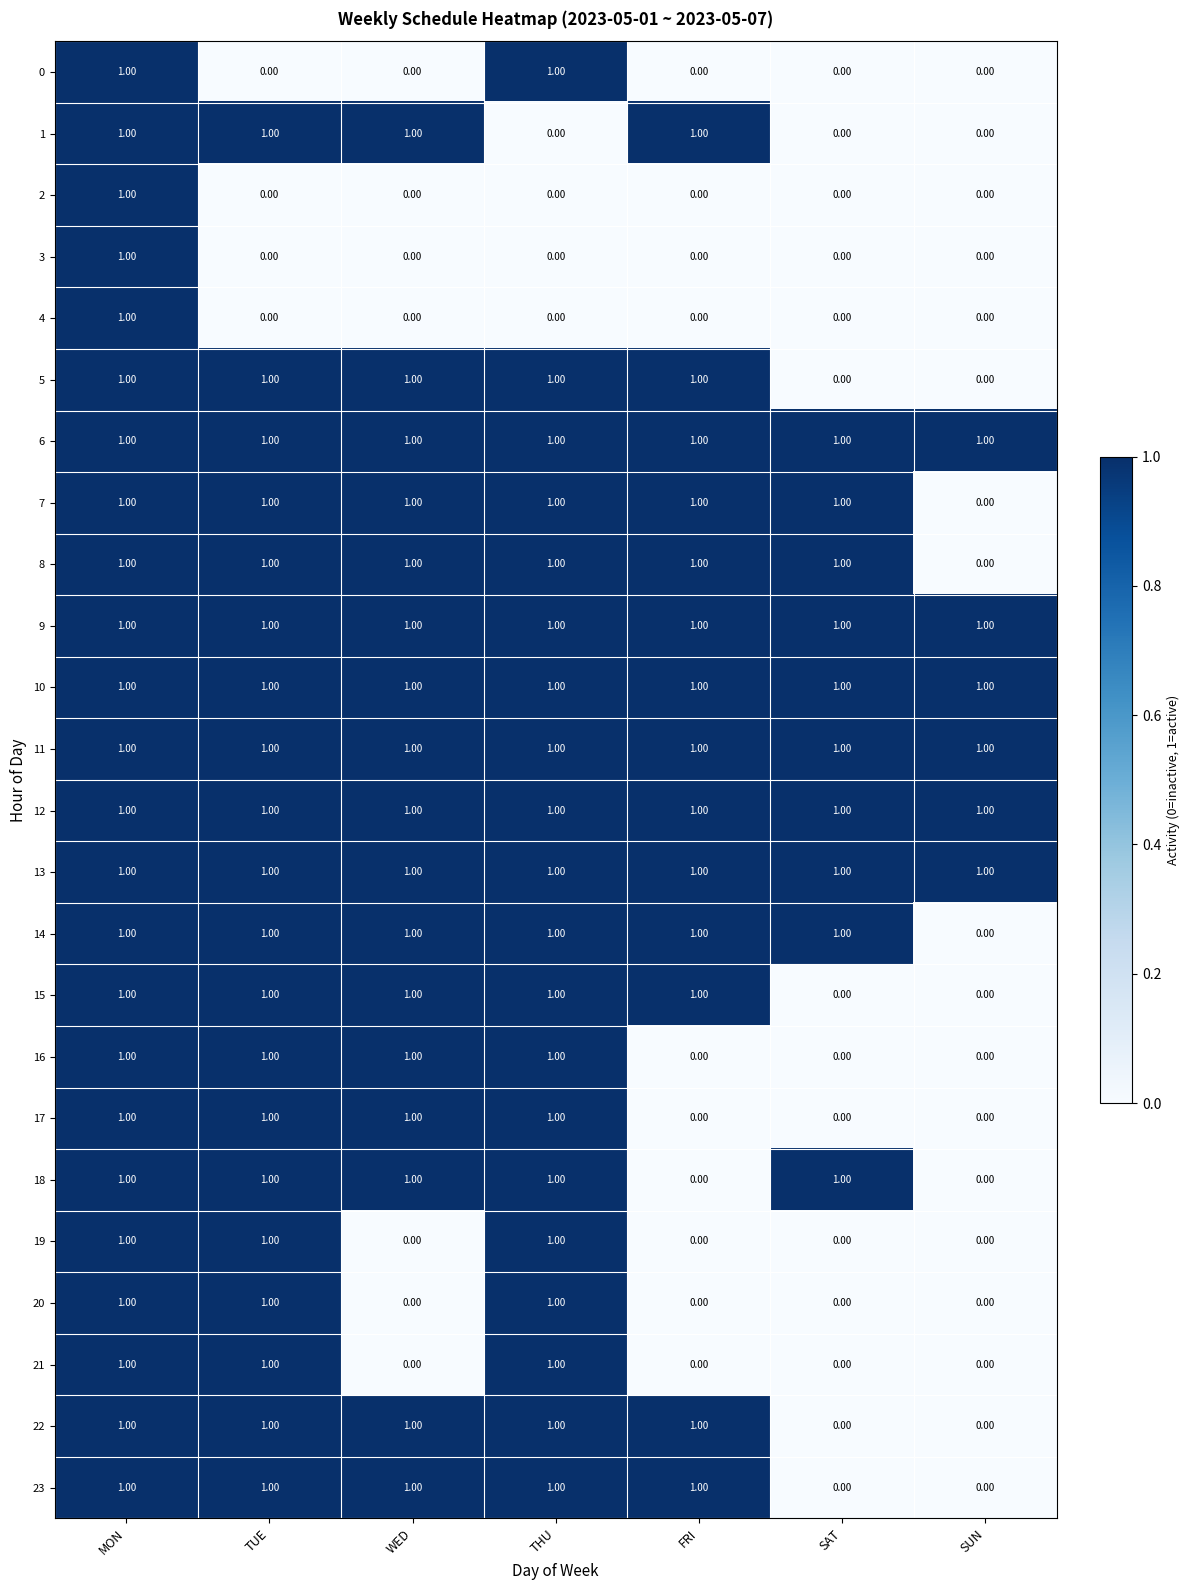

At which label does 7 reach its minimum?

SUN